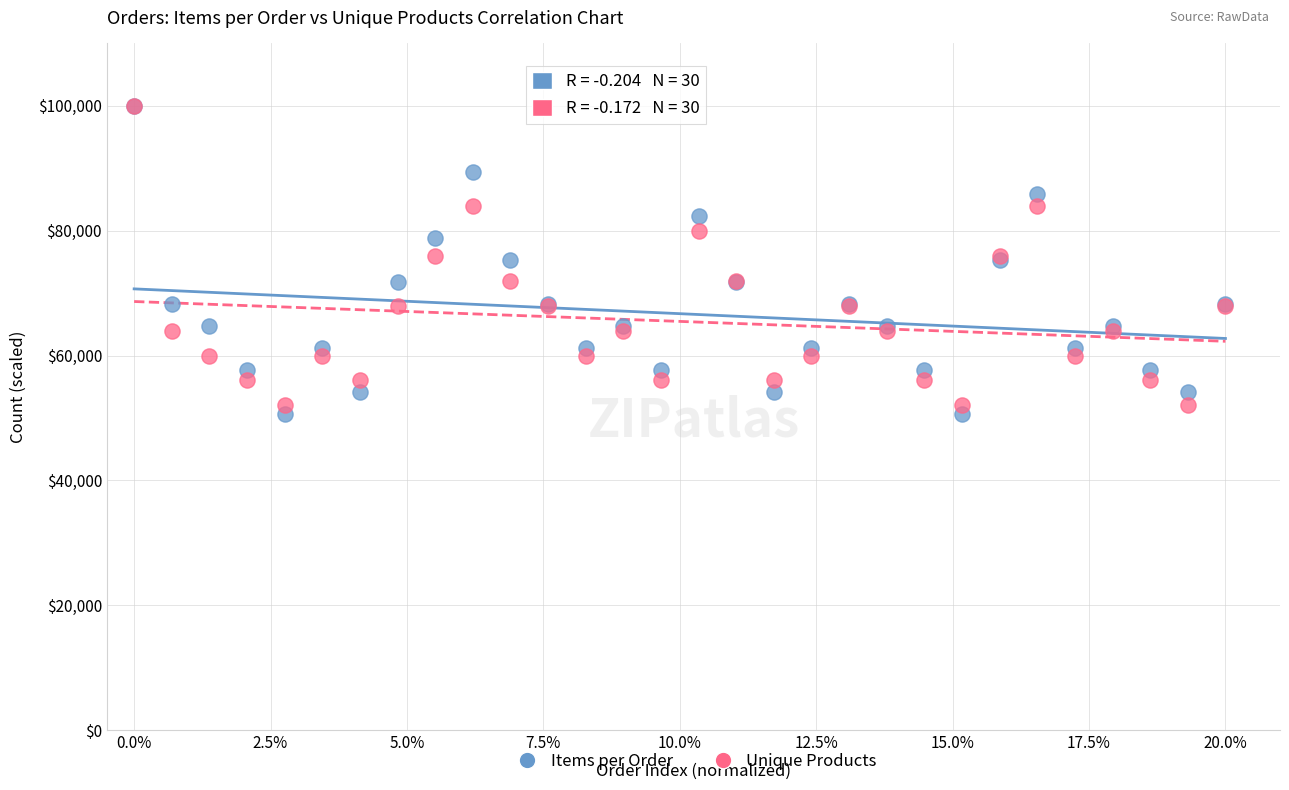

Which series reaches the minimum Y coordinate?

Items per Order